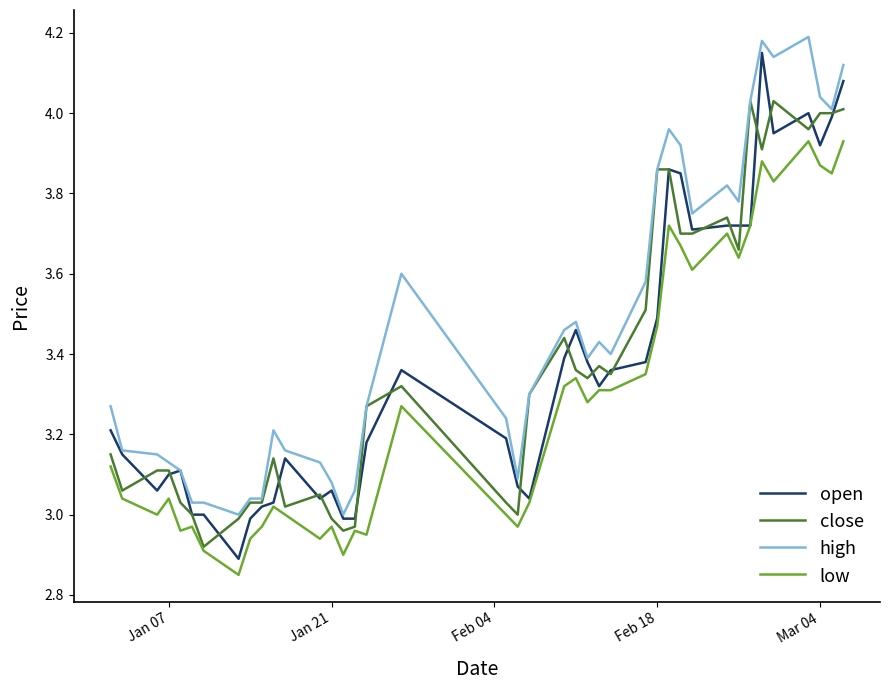

Which series has the largest total across all categories?

high